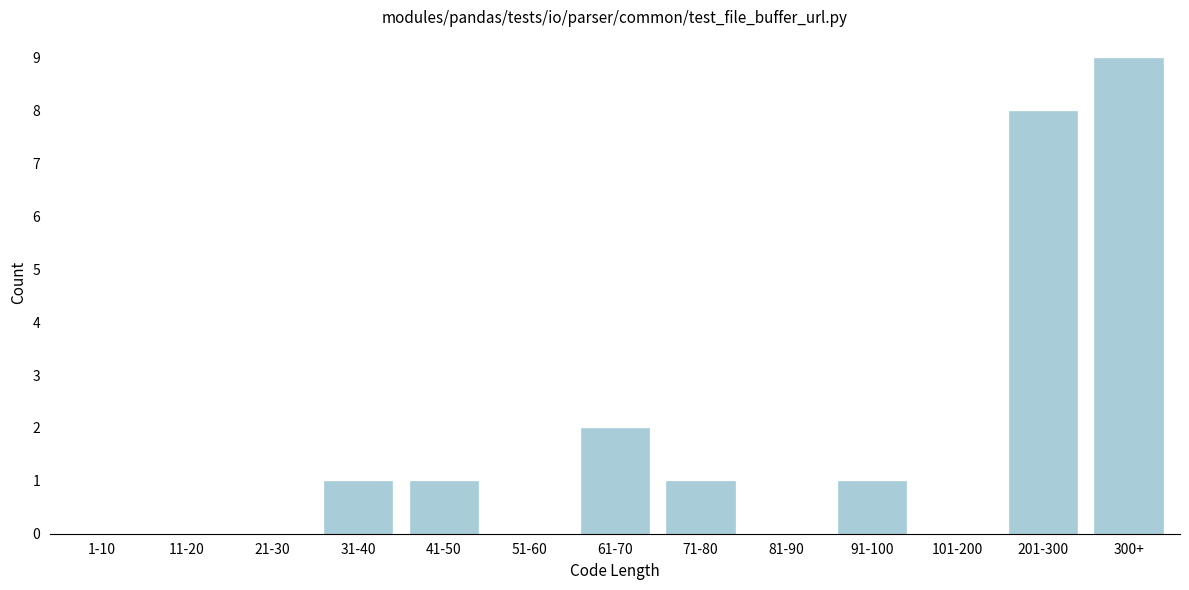

Reading right to left, extract all data points from this chart.

300+=9	201-300=8	101-200=0	91-100=1	81-90=0	71-80=1	61-70=2	51-60=0	41-50=1	31-40=1	21-30=0	11-20=0	1-10=0